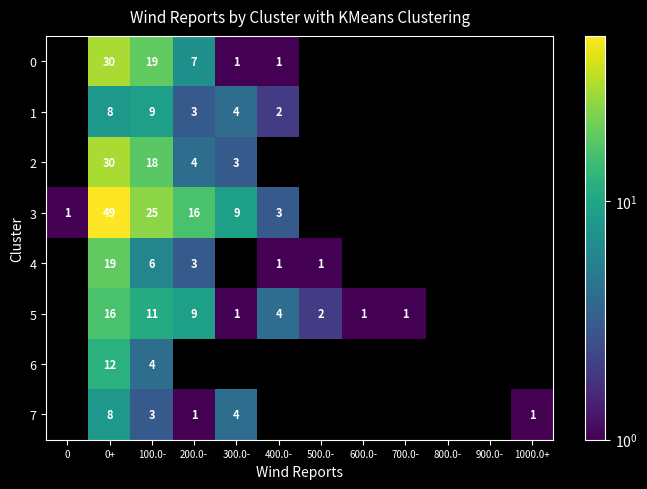

True or false: 6 has a value of 12 at 0+.

True